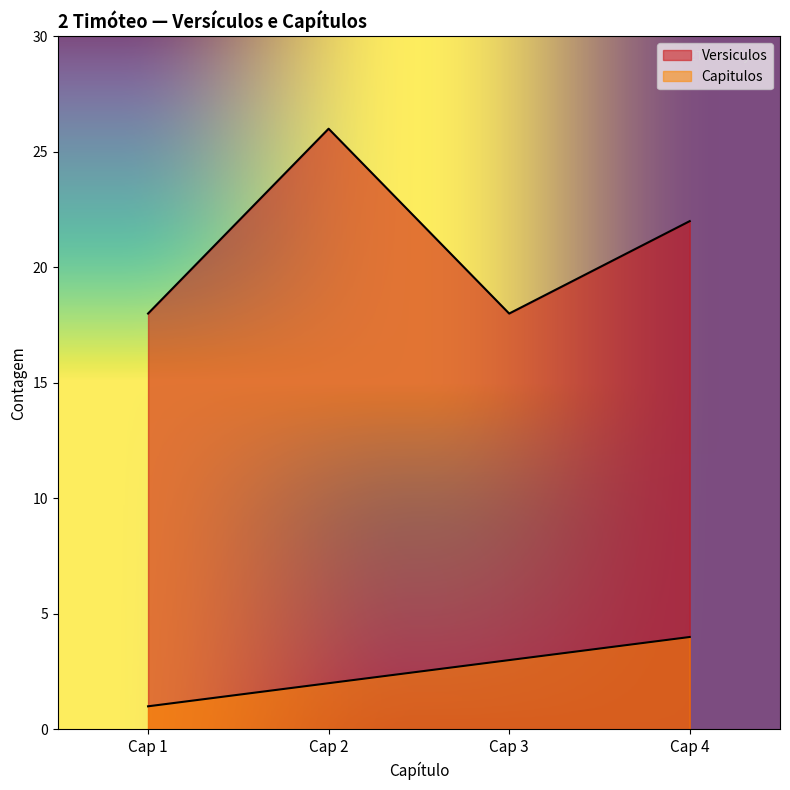

What is the sum of all Versiculos values?

84